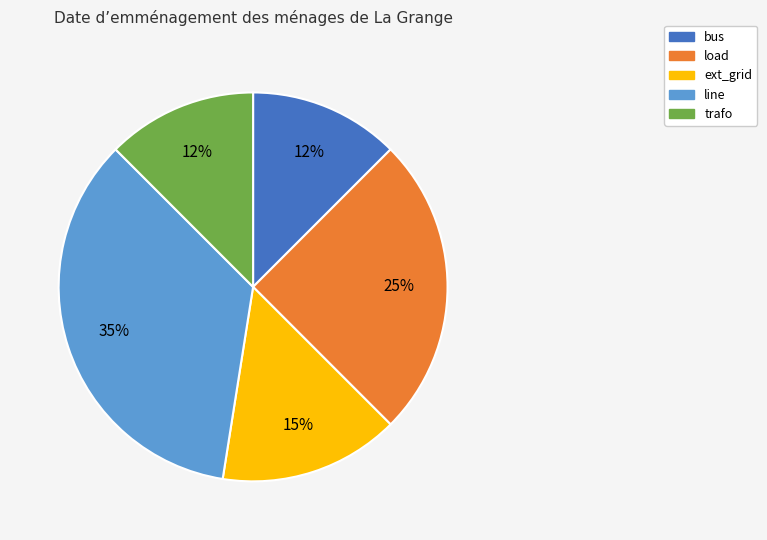

To the nearest percent, what is the average slice percentage?

20%